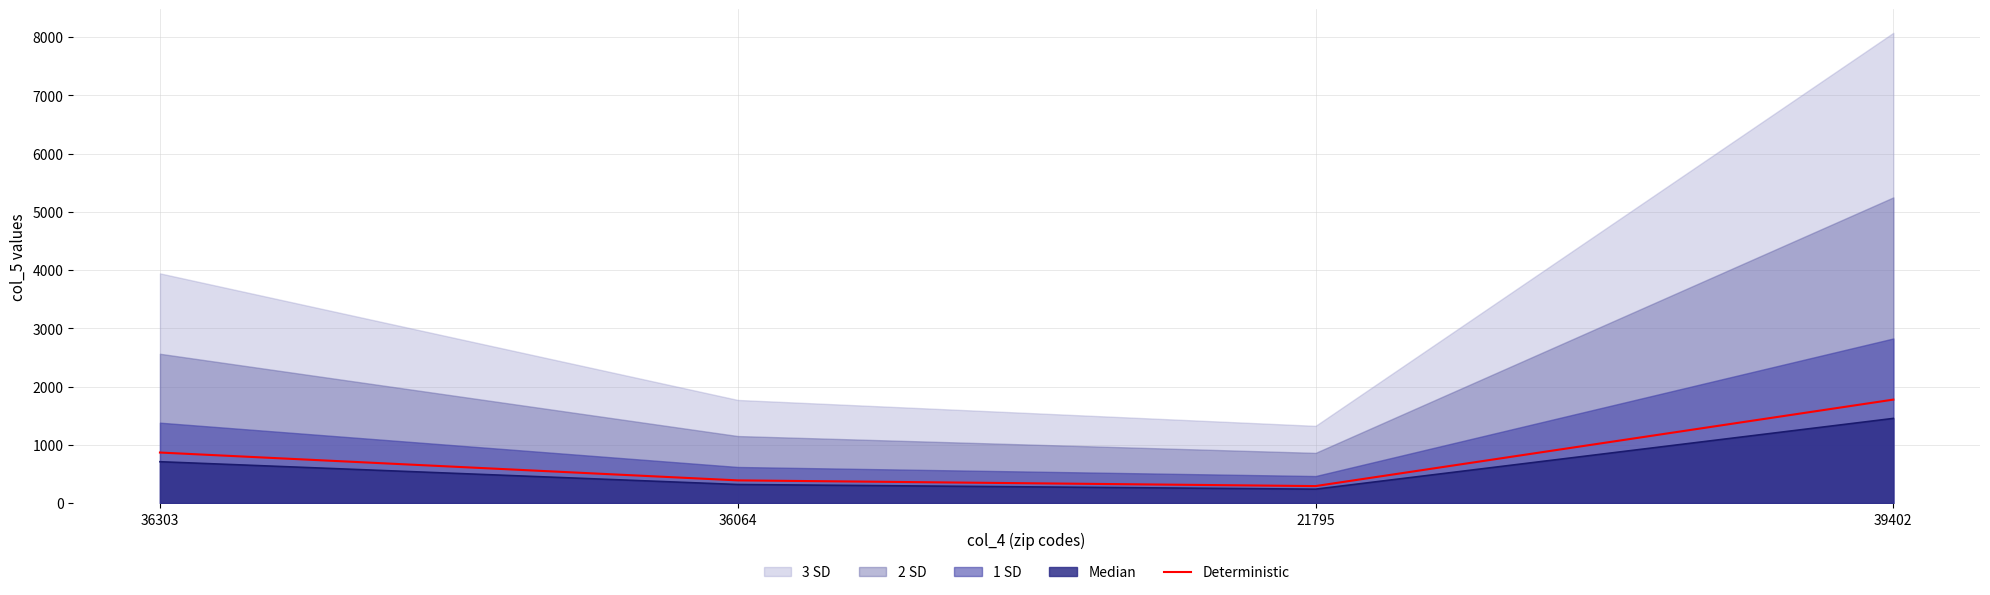

What is the label of the 2nd point from the left?

36064